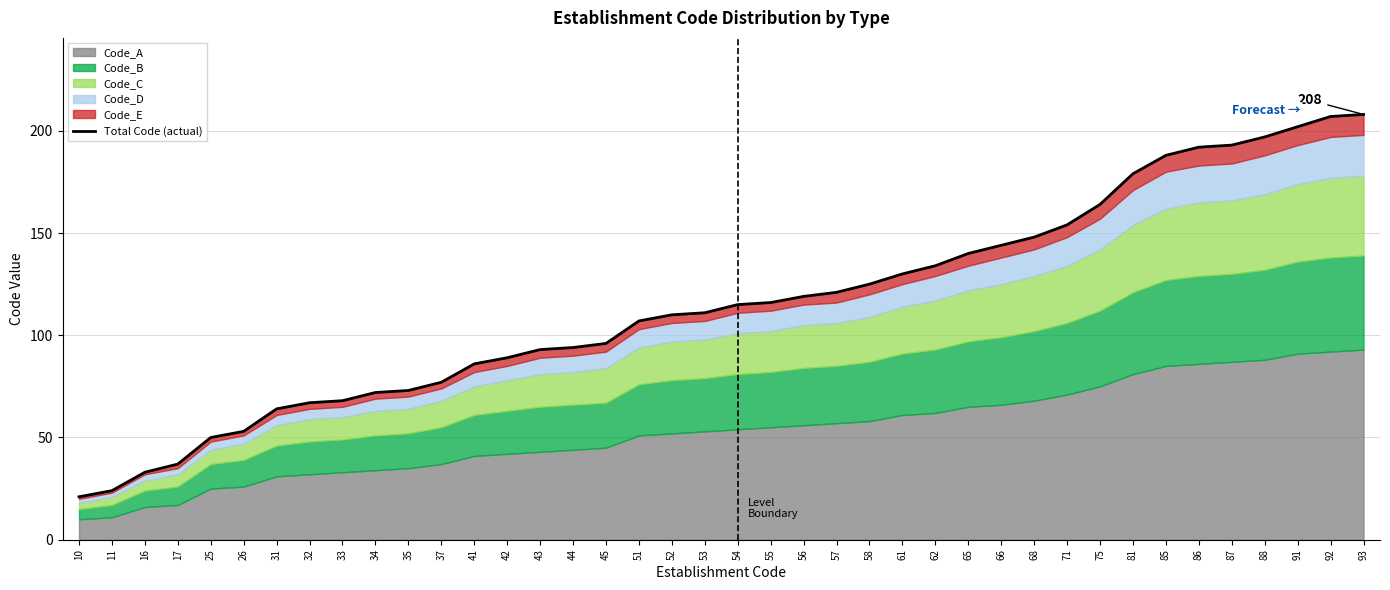

What is the value of the 26th point from the left?

130